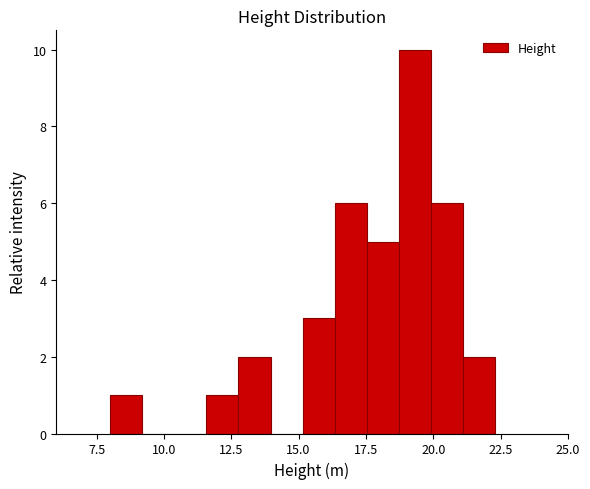

Read against the x-axis, roughly where is the centre of the tallest bar?

19.5